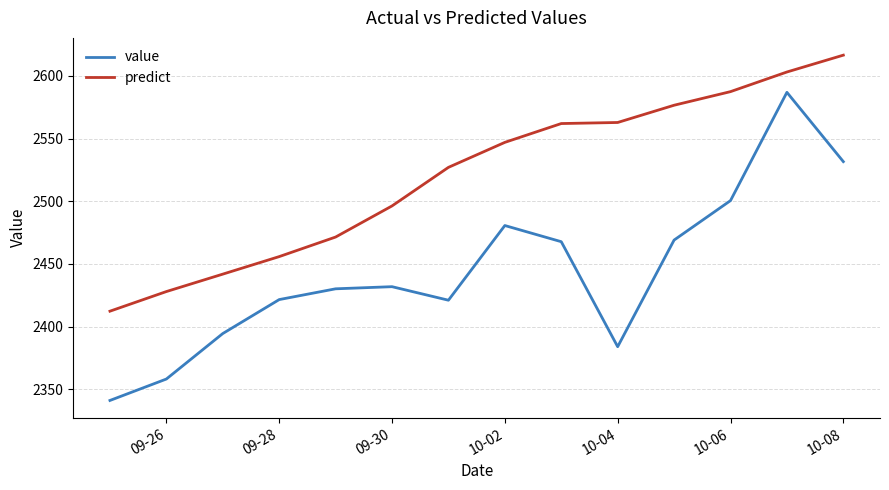

What are all the series names shown in the legend?

value, predict